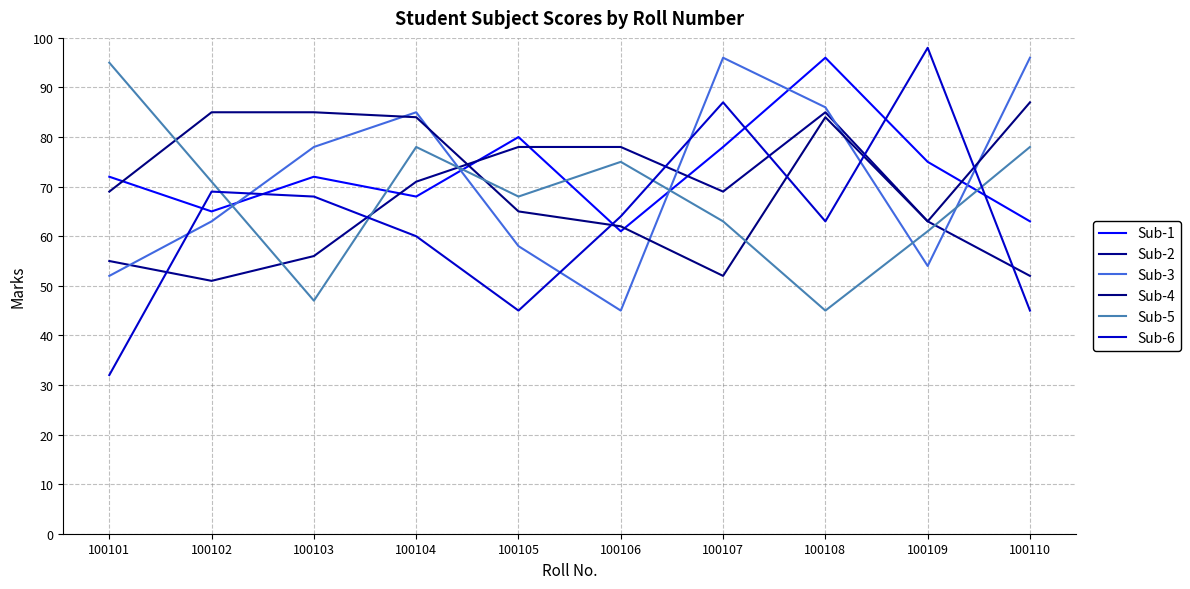

True or false: Sub-4 has a value of 25 at 100106.

False